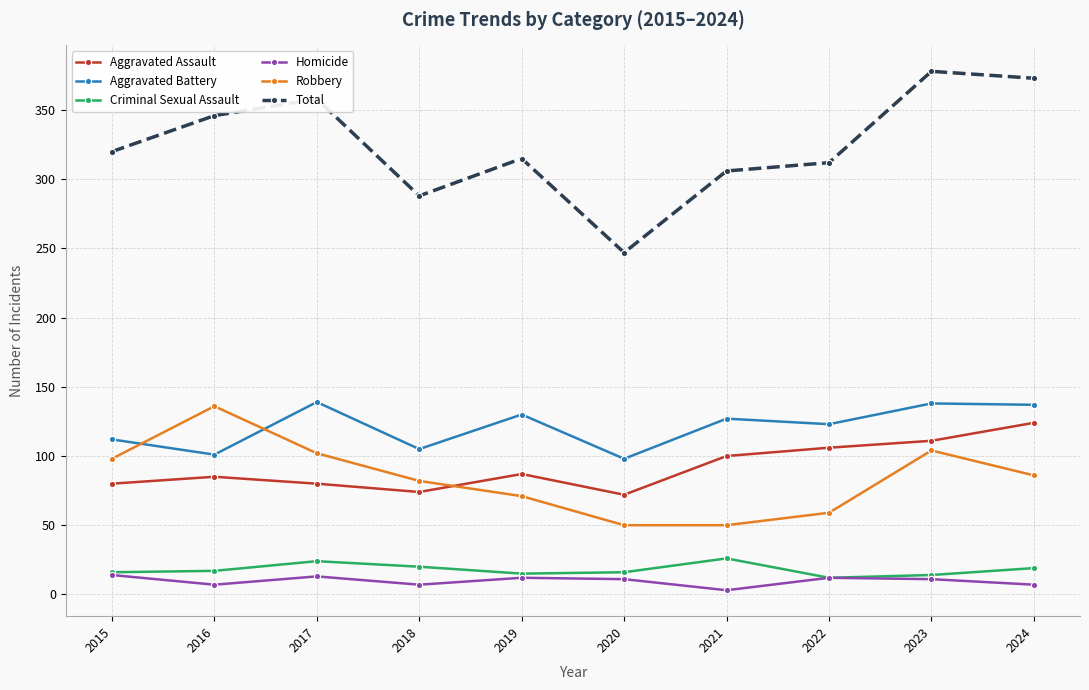

What are all the series names shown in the legend?

Aggravated Assault, Aggravated Battery, Criminal Sexual Assault, Homicide, Robbery, Total